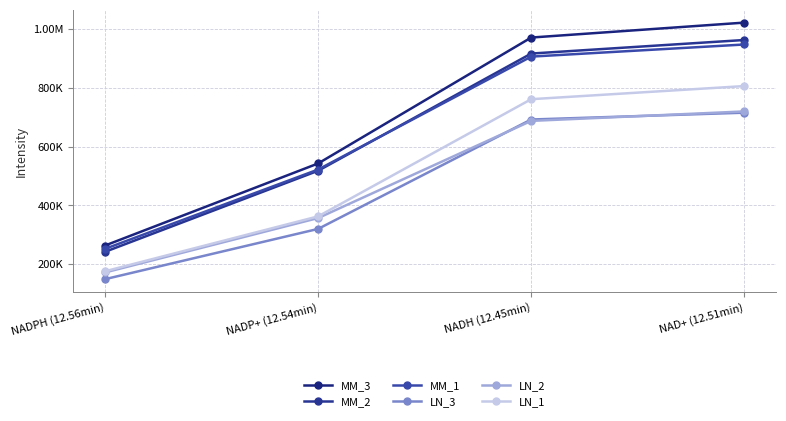

The MM_1 series shows 905671.8 at NADH (12.45min). True or false?

True